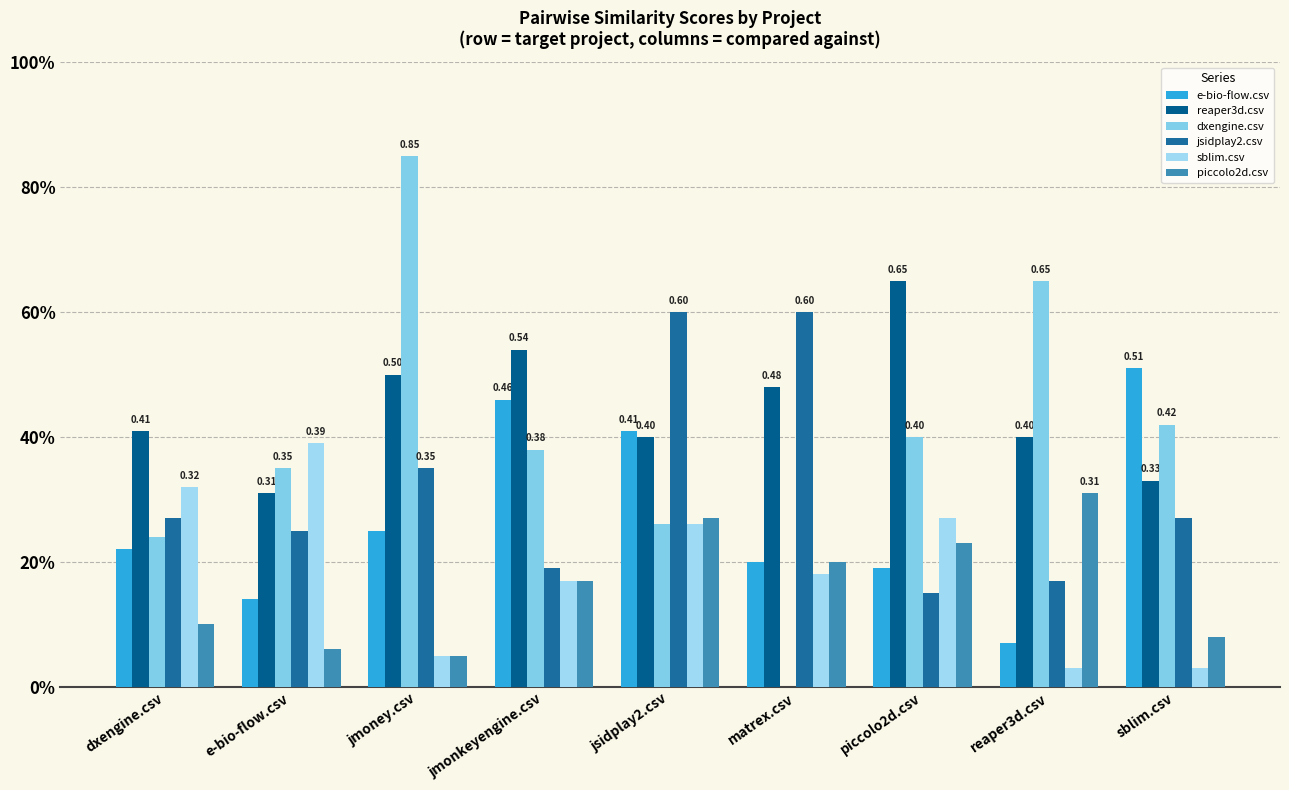

Where is jsidplay2.csv nearest to the value 0?

piccolo2d.csv